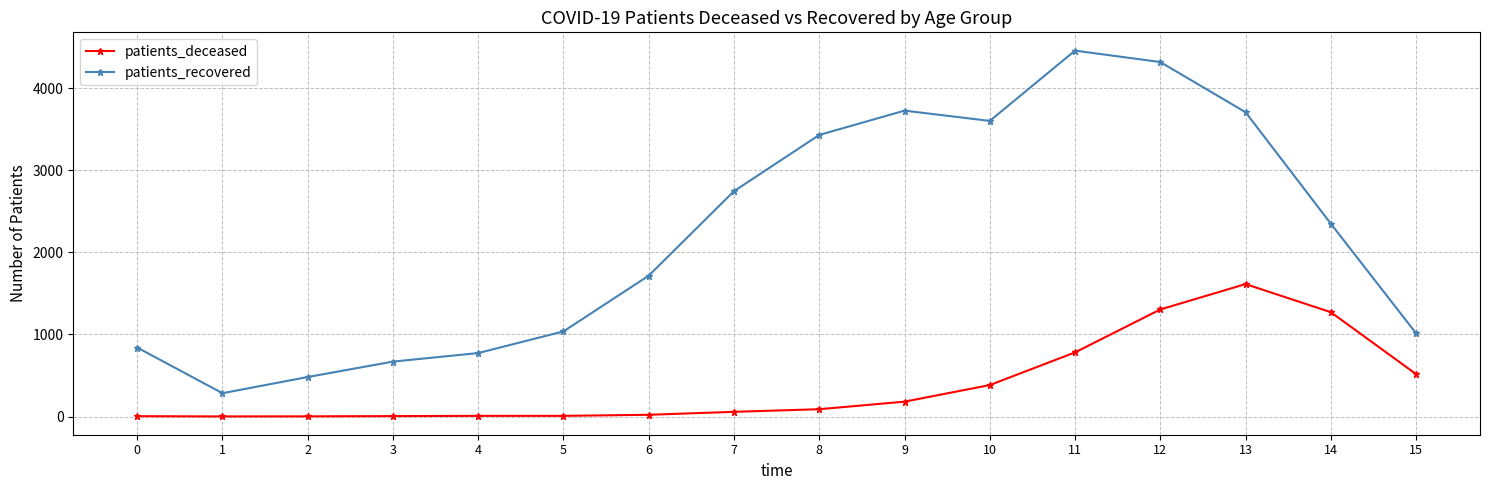

The value of patients_deceased at 11 is 1038. True or false?

False